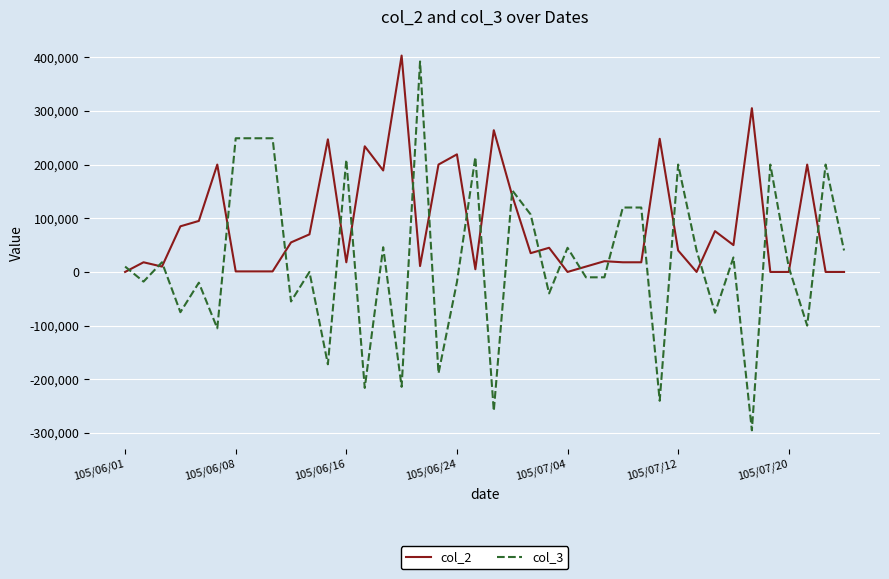

Which series has the largest total across all categories?

col_2